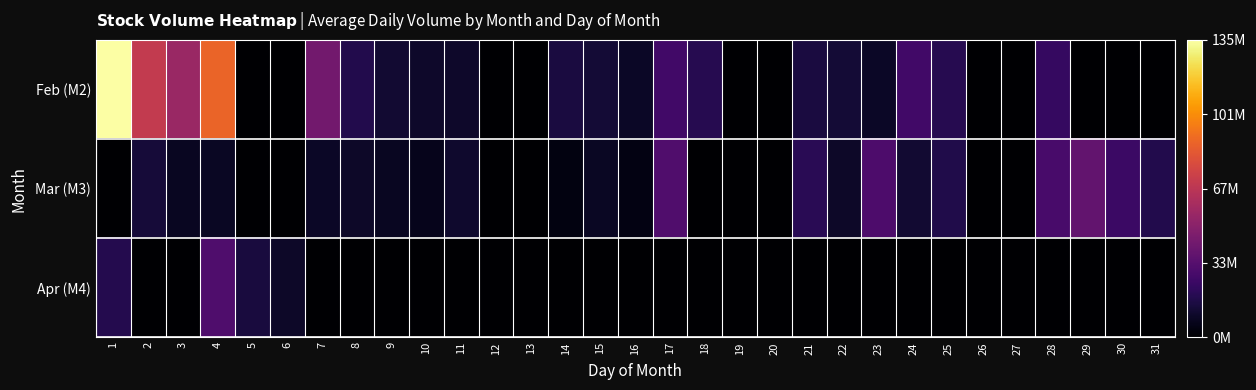

At 3, list the series in order from largest to smallest.

Feb (M2), Mar (M3), Apr (M4)